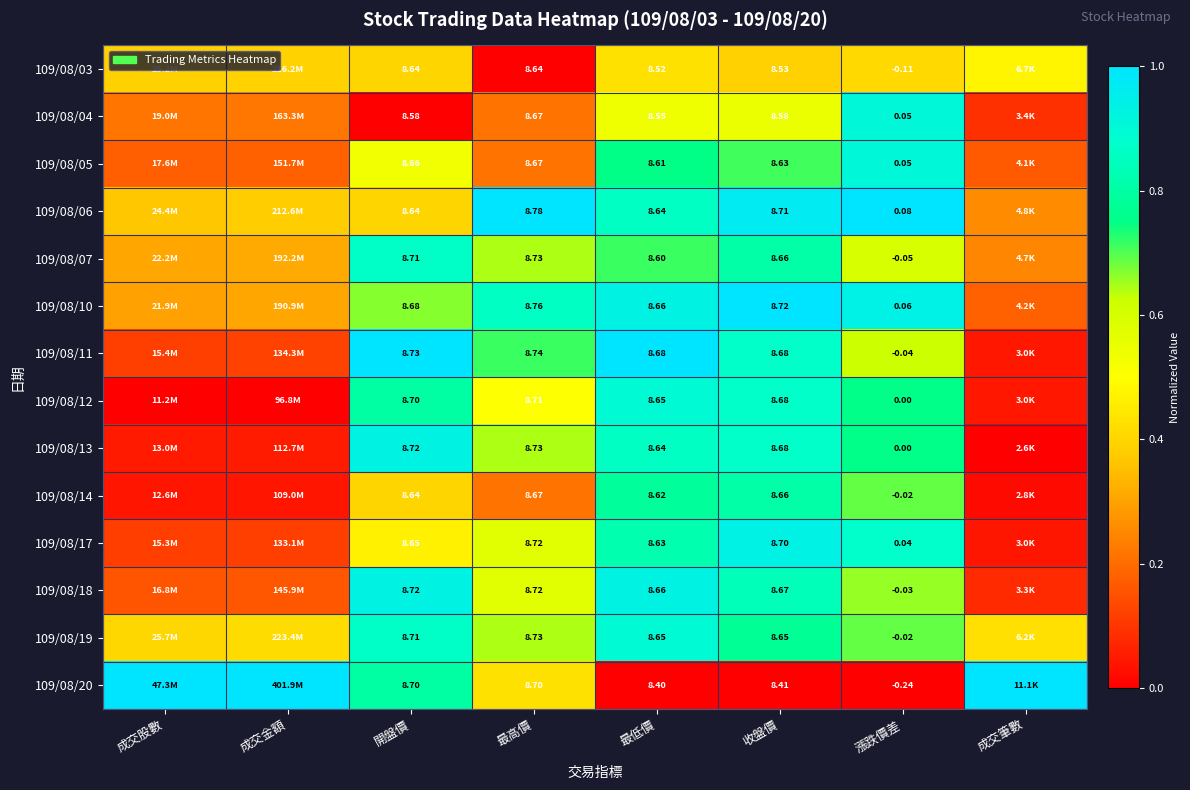

Is the value of 109/08/11 at 開盤價 greater than the value of 109/08/20 at 收盤價?

Yes